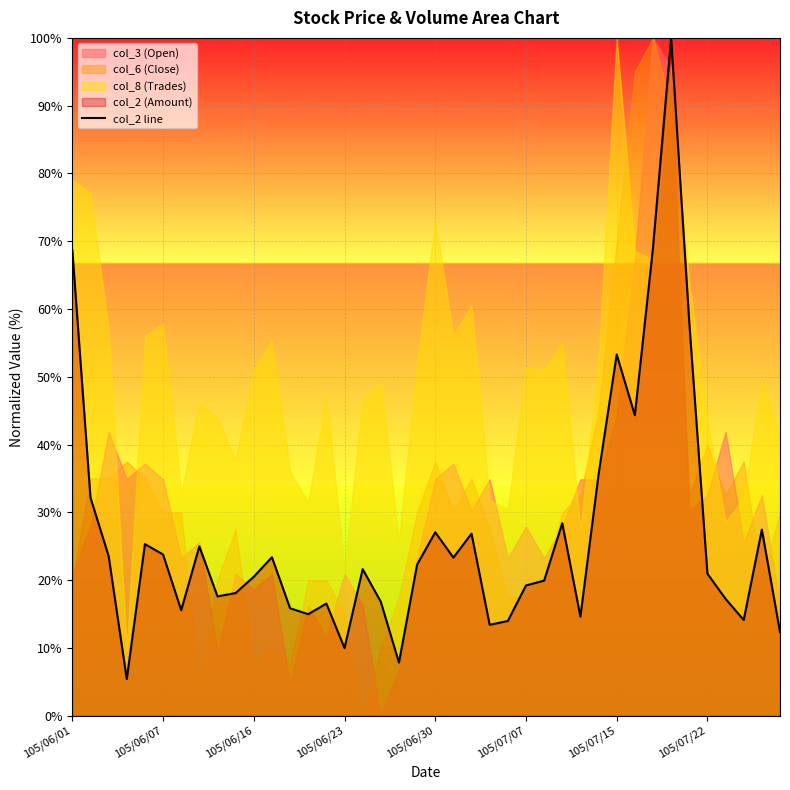

True or false: col_2 line has a value of 20.5 at 105/06/16.

True